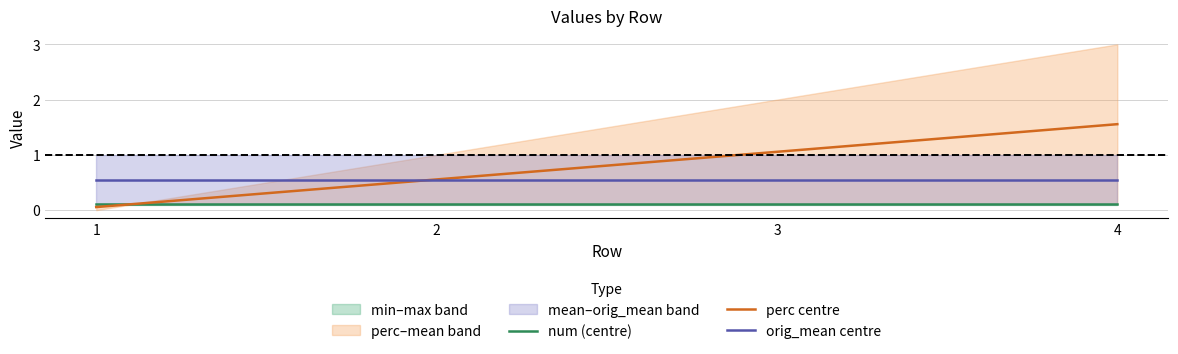

Rank the series by their maximum value, from lowest to highest.

num (centre), orig_mean centre, perc centre